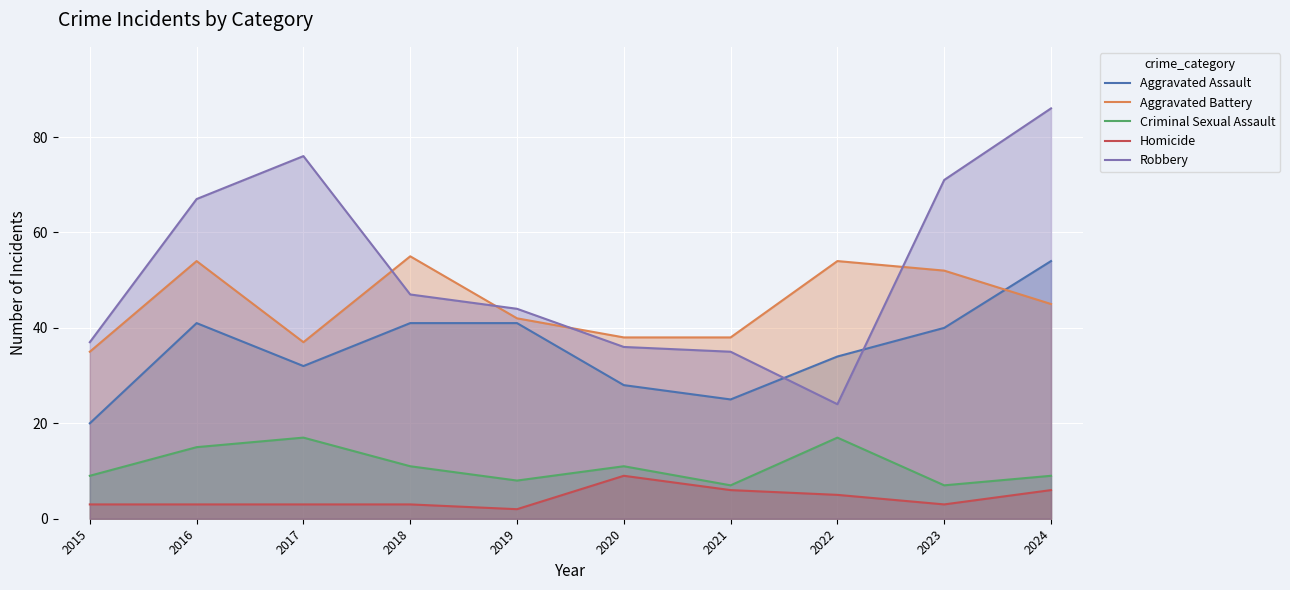

Reading left to right, list all the values displayed in this chart.

Aggravated Assault: 2015=20	2016=41	2017=32	2018=41	2019=41	2020=28	2021=25	2022=34	2023=40	2024=54
Aggravated Battery: 2015=35	2016=54	2017=37	2018=55	2019=42	2020=38	2021=38	2022=54	2023=52	2024=45
Criminal Sexual Assault: 2015=9	2016=15	2017=17	2018=11	2019=8	2020=11	2021=7	2022=17	2023=7	2024=9
Homicide: 2015=3	2016=3	2017=3	2018=3	2019=2	2020=9	2021=6	2022=5	2023=3	2024=6
Robbery: 2015=37	2016=67	2017=76	2018=47	2019=44	2020=36	2021=35	2022=24	2023=71	2024=86